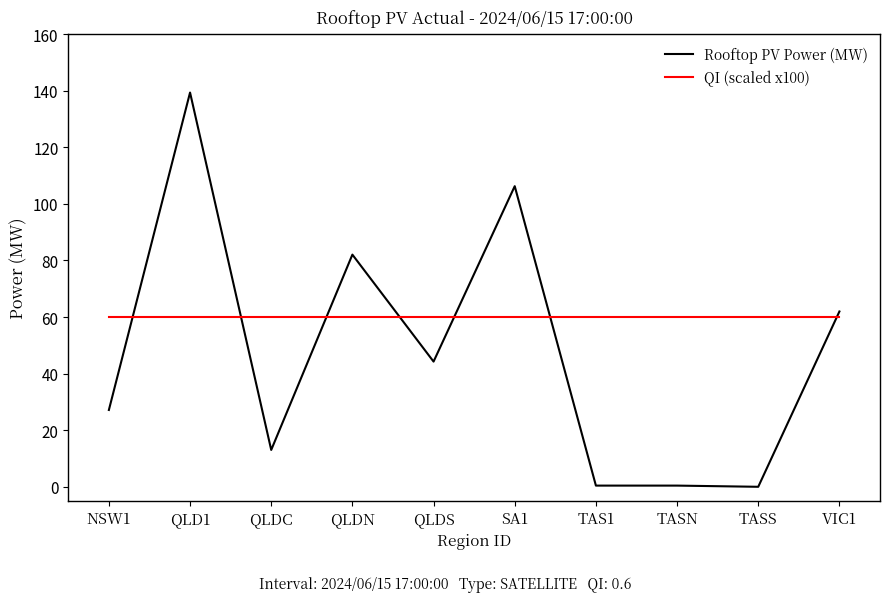

Where is the first local minimum for Rooftop PV Power (MW)?

QLDC